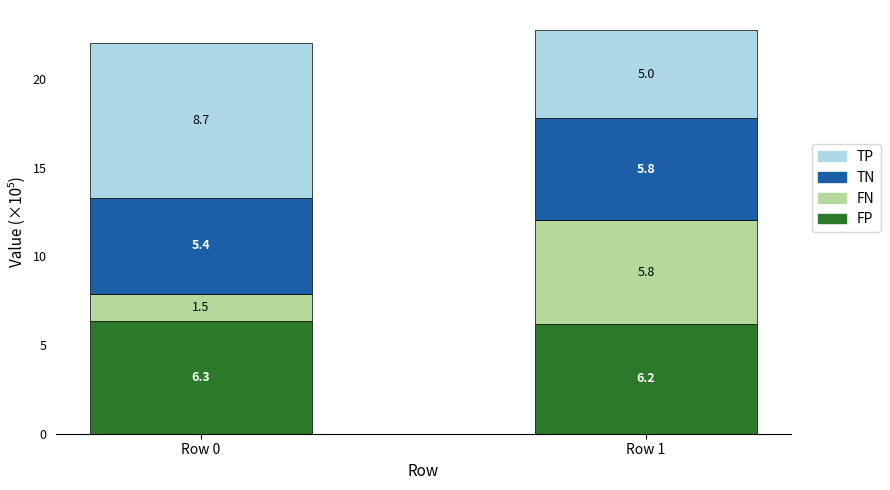

What are all the series names shown in the legend?

TP, TN, FN, FP